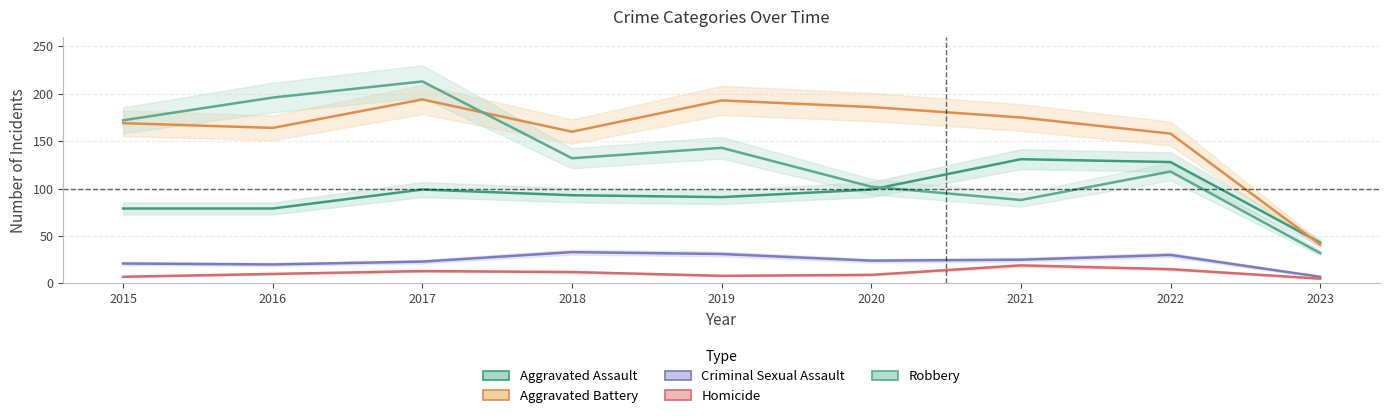

What is the total value across all series at 2019?

466